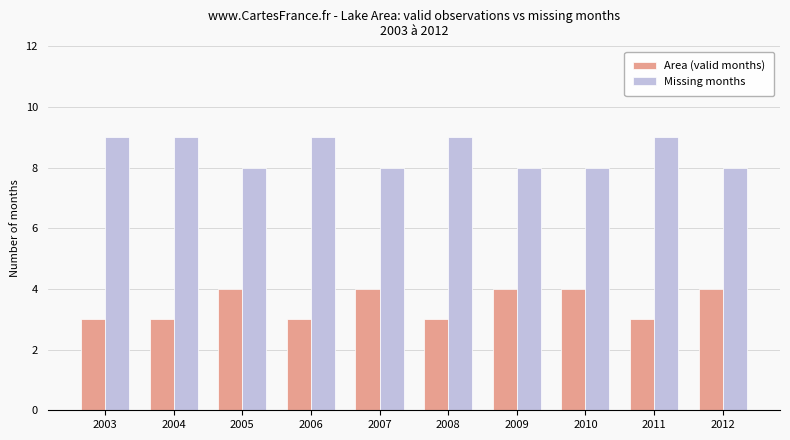

Count the number of data series in this chart.

2